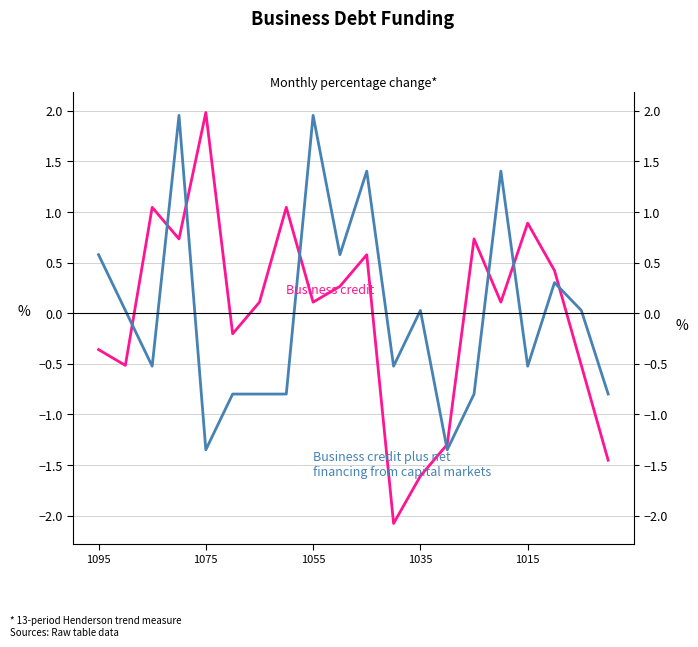

True or false: Business credit and Business credit plus net
financing from capital markets cross at least once.

True